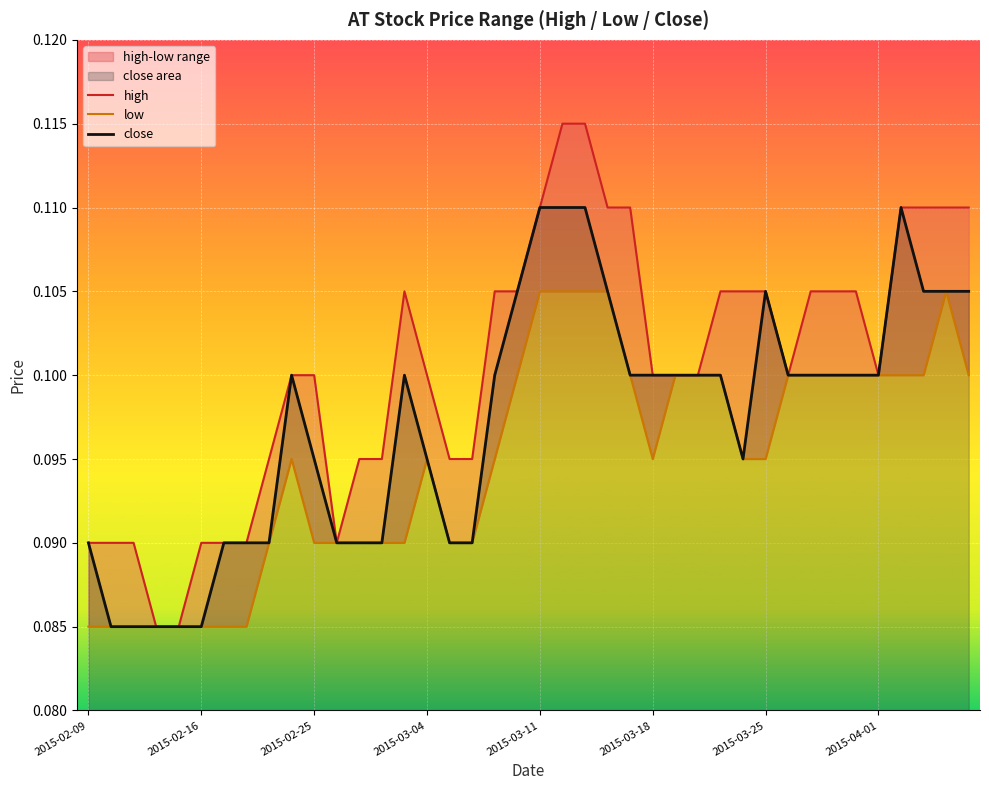

True or false: low has more than 2 interior local peaks.

True